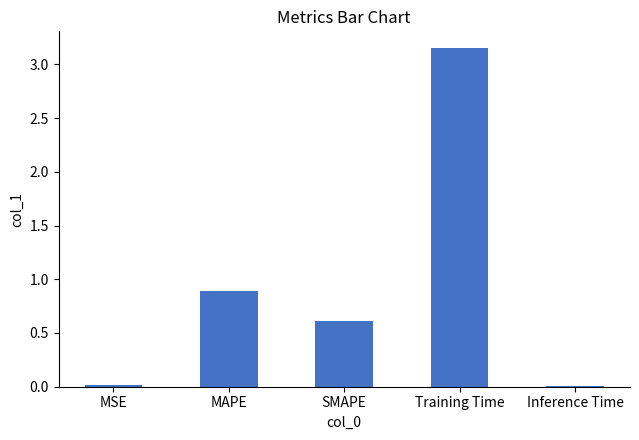

What is the approximate value at MAPE?

0.9